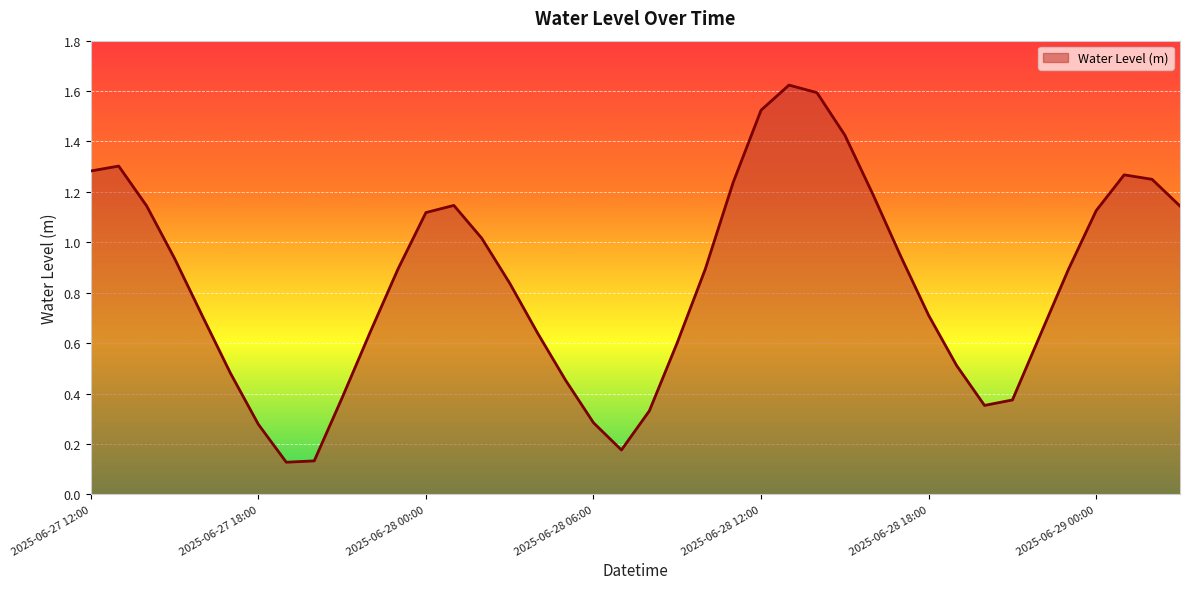

Reading right to left, list all the values displayed in this chart.

1.1	1.2	1.3	1.1	0.9	0.6	0.4	0.4	0.5	0.7	0.9	1.2	1.4	1.6	1.6	1.5	1.2	0.9	0.6	0.3	0.2	0.3	0.5	0.6	0.8	1.0	1.1	1.1	0.9	0.6	0.4	0.1	0.1	0.3	0.5	0.7	0.9	1.1	1.3	1.3